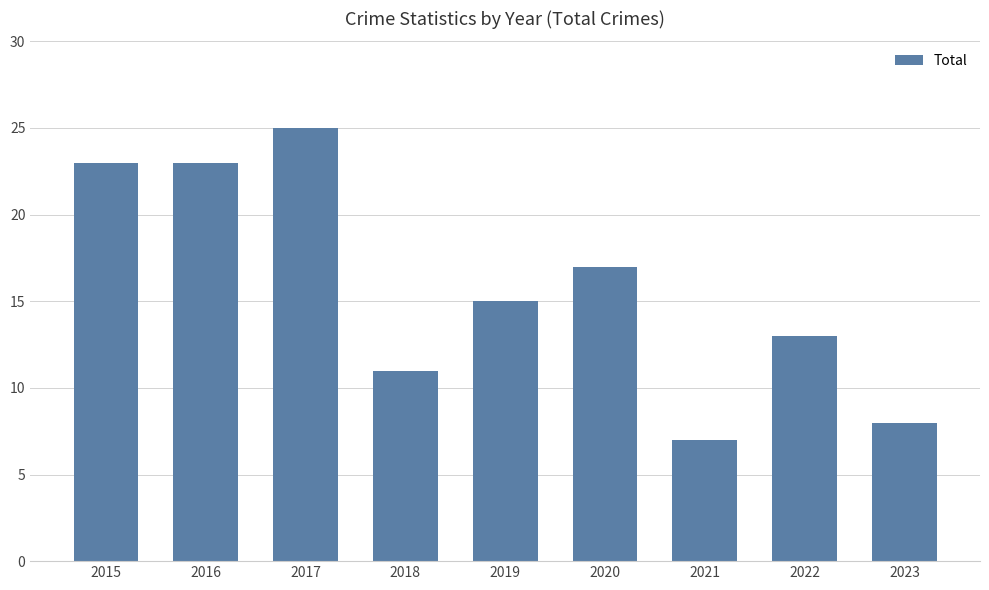

What is the maximum value shown in the chart?

25